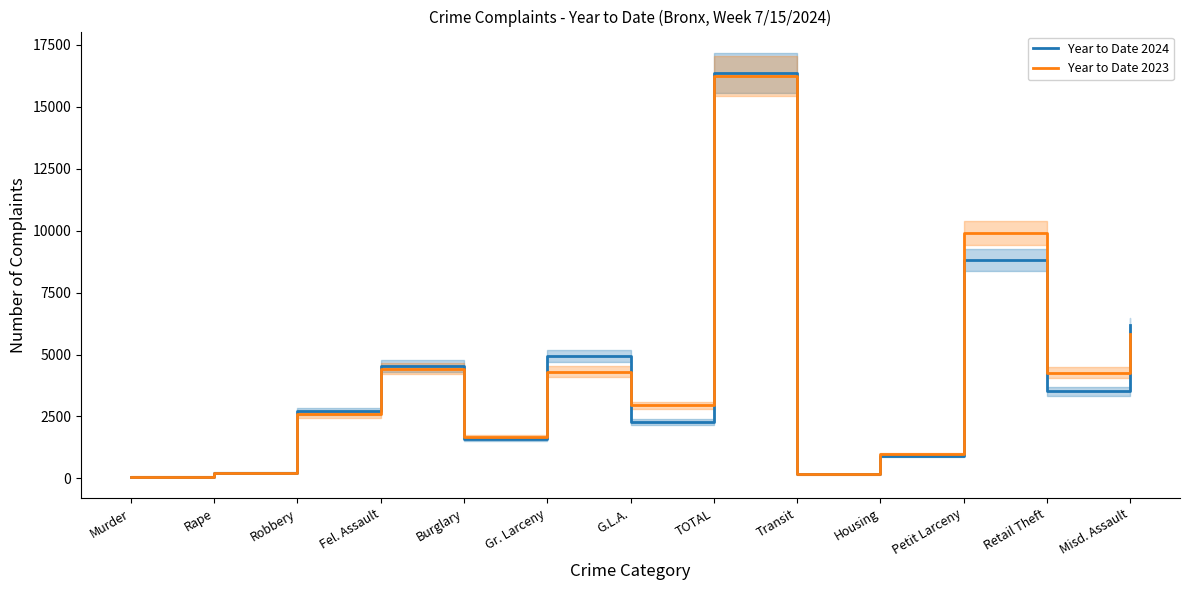

Is the value of Year to Date 2024 at Murder greater than the value of Year to Date 2023 at Misd. Assault?

No